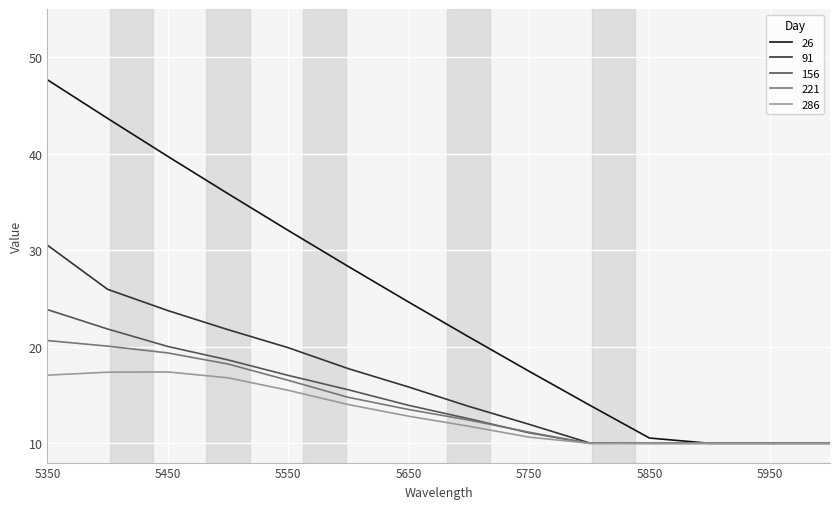

What is the maximum value shown in the chart?

47.7